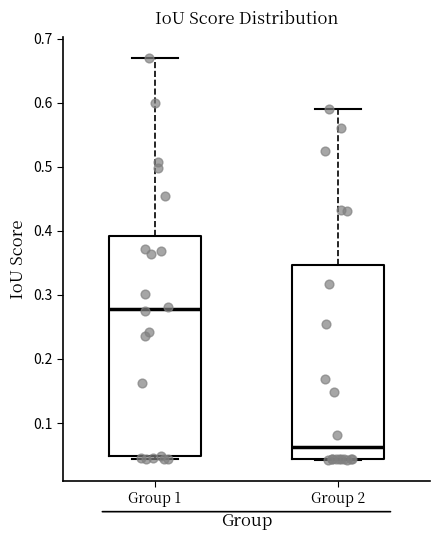

Reading left to right, transcribe this box plot: for each box, give where its median line is, the range the box spans, and where its two whiskers end, as read against the y-axis. The values are not printed on the chart, so give them approximately, as read against the axis.

Group 1: median 0.28, box 0.05 to 0.39, whiskers 0.04 to 0.67
Group 2: median 0.06, box 0.04 to 0.35, whiskers 0.04 (just below the box's lower edge) to 0.59